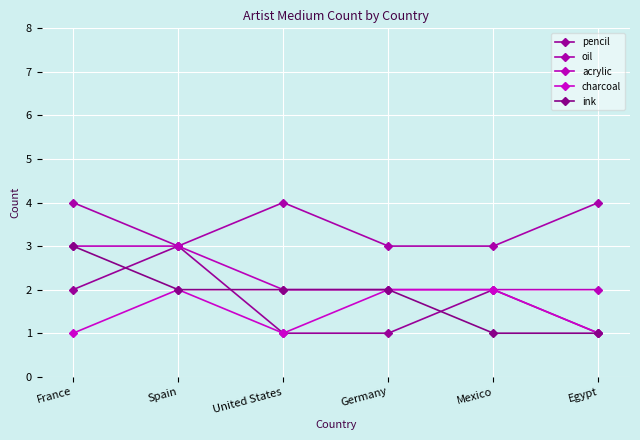

Reading left to right, extract all data points from this chart.

pencil: France=2	Spain=3	United States=1	Germany=1	Mexico=2	Egypt=1
oil: France=4	Spain=3	United States=4	Germany=3	Mexico=3	Egypt=4
acrylic: France=3	Spain=3	United States=2	Germany=2	Mexico=2	Egypt=2
charcoal: France=1	Spain=2	United States=1	Germany=2	Mexico=2	Egypt=1
ink: France=3	Spain=2	United States=2	Germany=2	Mexico=1	Egypt=1